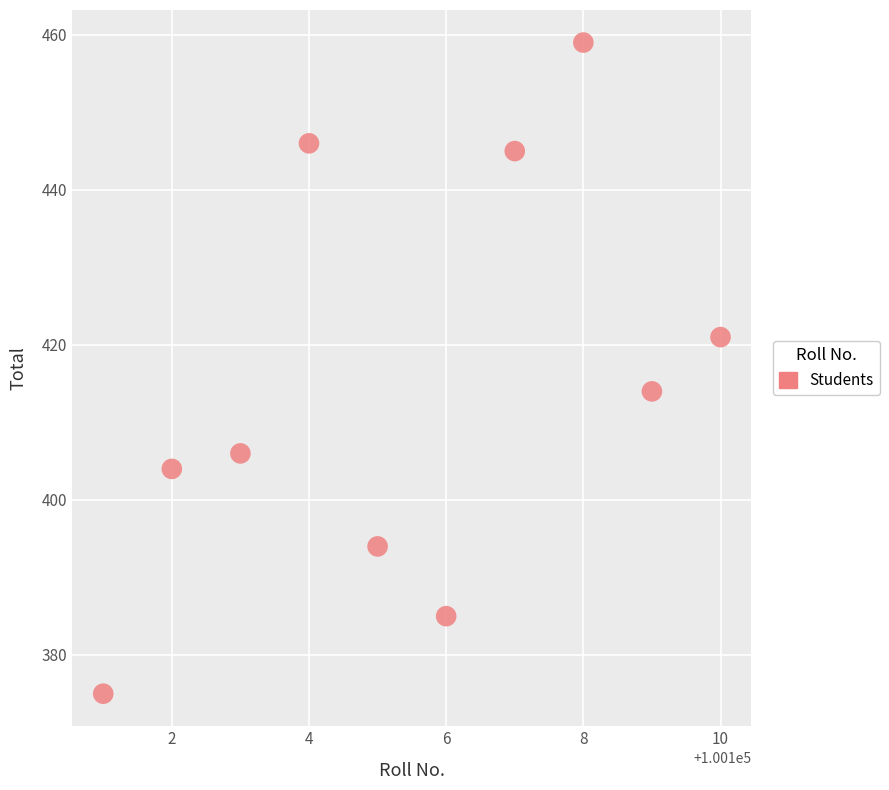

What is the range of Y values (max minus min)?

84